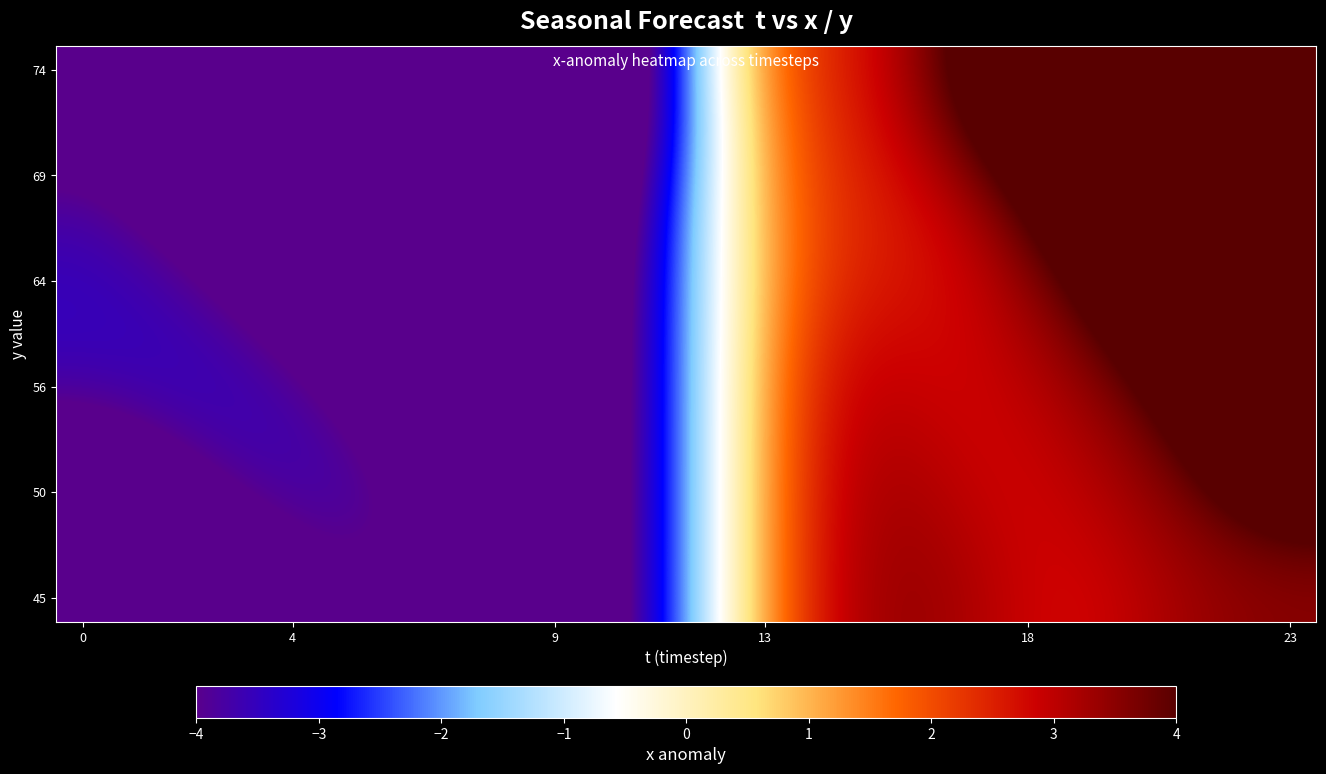

How many data points does each series have?

24